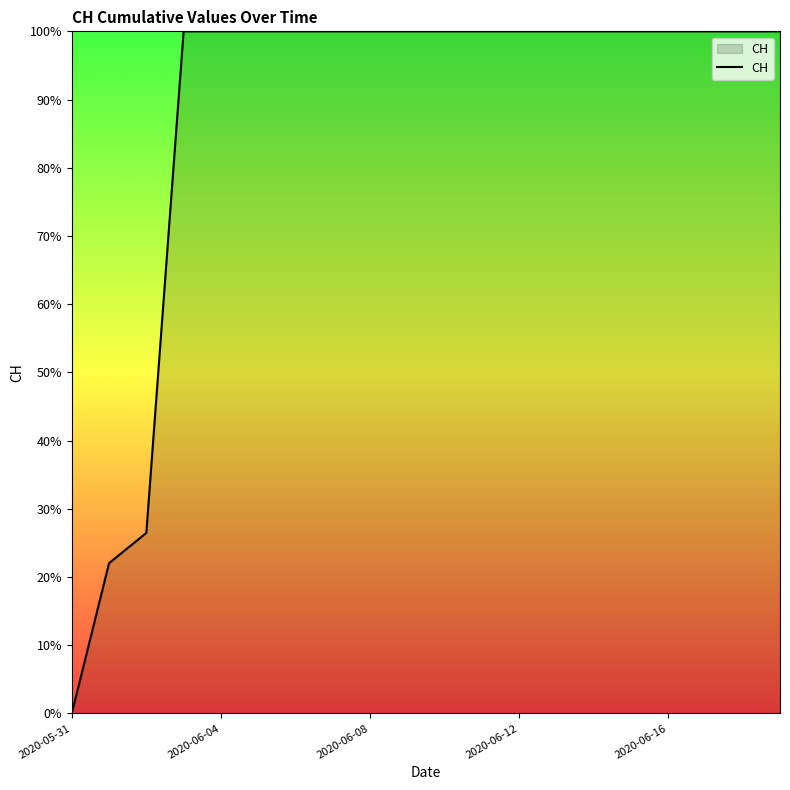

What is the greatest value displayed?

100.0